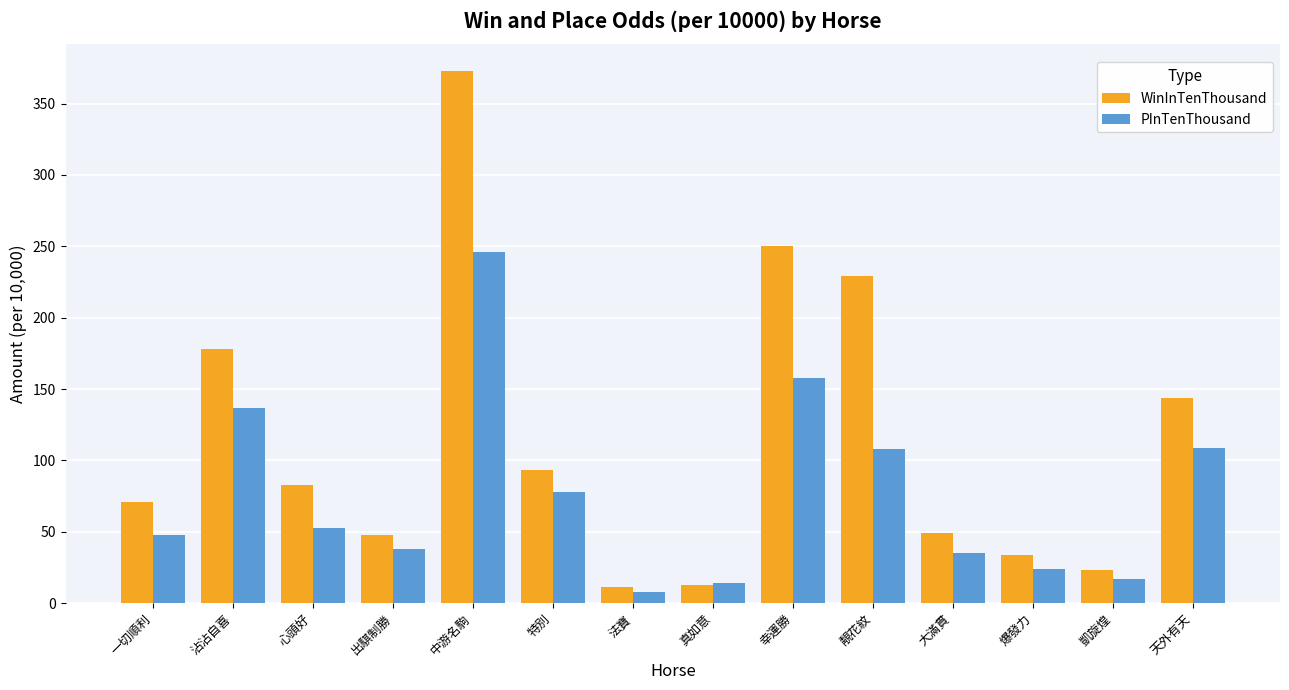

At which category is the sum across all series the highest?

中游名駒